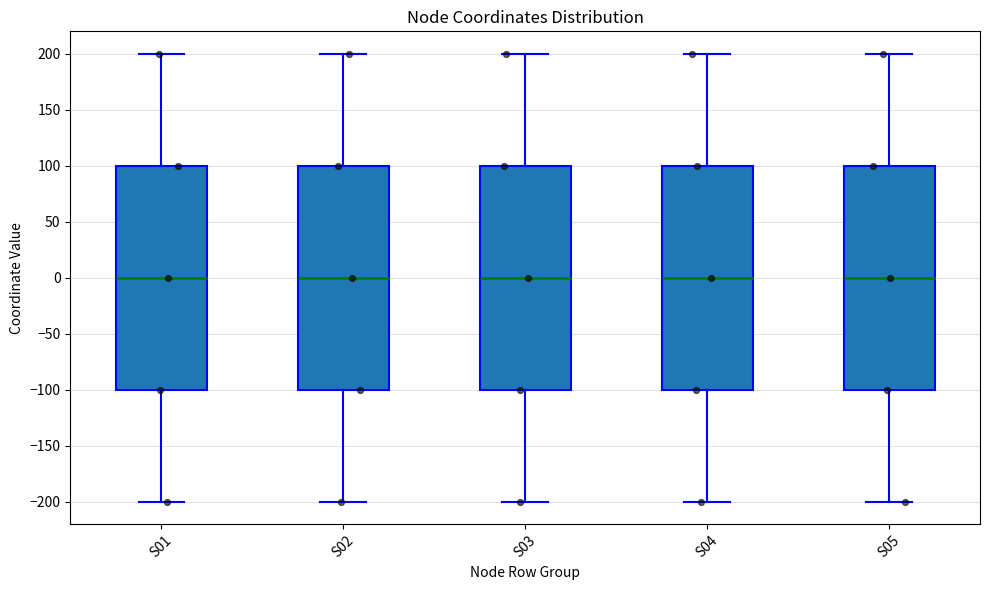

Where does the median line of the box for S04 sit on the y-axis? The values are not printed on the chart, so give them approximately, as read against the axis.

0